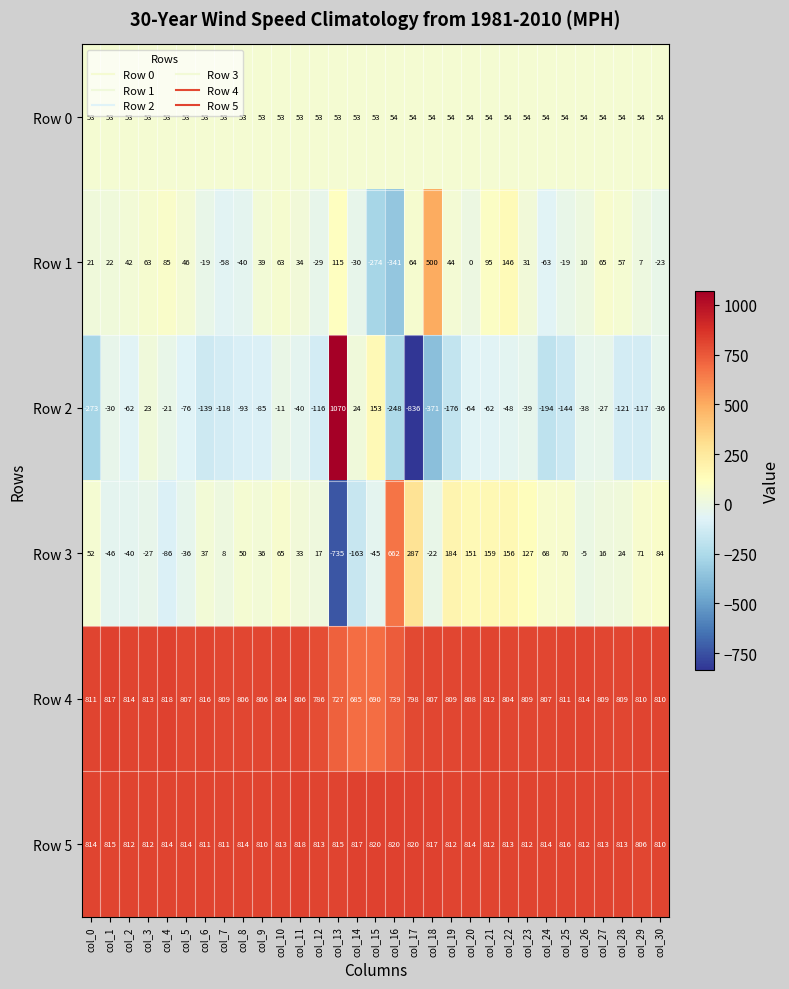

Is it true that Row 1 equals -30 at col_14?

True